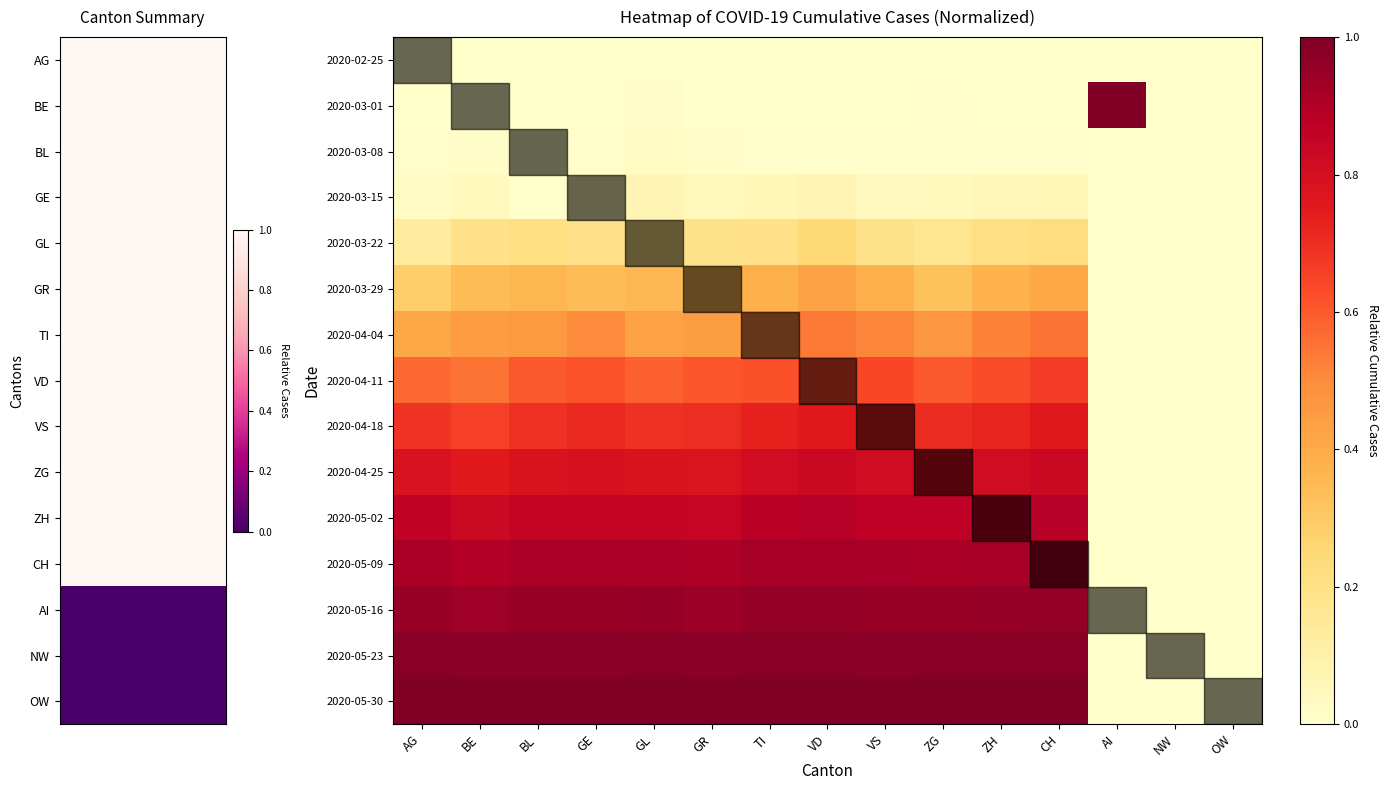

Reading right to left, transcribe all the data shown in this chart.

2020-02-25: OW=0.0	NW=0.0	AI=0.0	CH=0.0	ZH=0.0	ZG=0.0	VS=0.0	VD=0.0	TI=0.0	GR=0.0	GL=0.0	GE=0.0	BL=0.0	BE=0.0	AG=0.0
2020-03-01: OW=0.0	NW=0.0	AI=1.0	CH=0.0	ZH=0.0	ZG=0.0	VS=0.0	VD=0.0	TI=0.0	GR=0.0	GL=0.0	GE=0.0	BL=0.0	BE=0.0	AG=0.0
2020-03-08: OW=0.0	NW=0.0	AI=0.0	CH=0.0	ZH=0.0	ZG=0.0	VS=0.0	VD=0.0	TI=0.0	GR=0.0	GL=0.0	GE=0.0	BL=0.0	BE=0.0	AG=0.0
2020-03-15: OW=0.0	NW=0.0	AI=0.0	CH=0.1	ZH=0.1	ZG=0.0	VS=0.0	VD=0.1	TI=0.1	GR=0.0	GL=0.1	GE=0.1	BL=0.0	BE=0.0	AG=0.0
2020-03-22: OW=0.0	NW=0.0	AI=0.0	CH=0.2	ZH=0.2	ZG=0.2	VS=0.2	VD=0.2	TI=0.2	GR=0.2	GL=0.2	GE=0.2	BL=0.2	BE=0.2	AG=0.1
2020-03-29: OW=0.0	NW=0.0	AI=0.0	CH=0.4	ZH=0.4	ZG=0.3	VS=0.4	VD=0.4	TI=0.4	GR=0.4	GL=0.4	GE=0.3	BL=0.4	BE=0.3	AG=0.3
2020-04-04: OW=0.0	NW=0.0	AI=0.0	CH=0.6	ZH=0.5	ZG=0.5	VS=0.5	VD=0.5	TI=0.5	GR=0.4	GL=0.4	GE=0.5	BL=0.5	BE=0.4	AG=0.4
2020-04-11: OW=0.0	NW=0.0	AI=0.0	CH=0.7	ZH=0.6	ZG=0.6	VS=0.6	VD=0.6	TI=0.6	GR=0.6	GL=0.6	GE=0.6	BL=0.6	BE=0.5	AG=0.6
2020-04-18: OW=0.0	NW=0.0	AI=0.0	CH=0.8	ZH=0.7	ZG=0.7	VS=0.7	VD=0.8	TI=0.7	GR=0.7	GL=0.7	GE=0.7	BL=0.7	BE=0.7	AG=0.7
2020-04-25: OW=0.0	NW=0.0	AI=0.0	CH=0.8	ZH=0.8	ZG=0.8	VS=0.8	VD=0.8	TI=0.8	GR=0.8	GL=0.8	GE=0.8	BL=0.8	BE=0.8	AG=0.8
2020-05-02: OW=0.0	NW=0.0	AI=0.0	CH=0.9	ZH=0.9	ZG=0.9	VS=0.9	VD=0.9	TI=0.9	GR=0.8	GL=0.9	GE=0.9	BL=0.9	BE=0.8	AG=0.9
2020-05-09: OW=0.0	NW=0.0	AI=0.0	CH=0.9	ZH=0.9	ZG=0.9	VS=0.9	VD=0.9	TI=0.9	GR=0.9	GL=0.9	GE=0.9	BL=0.9	BE=0.9	AG=0.9
2020-05-16: OW=0.0	NW=0.0	AI=0.0	CH=1.0	ZH=1.0	ZG=0.9	VS=0.9	VD=1.0	TI=1.0	GR=0.9	GL=1.0	GE=0.9	BL=0.9	BE=0.9	AG=0.9
2020-05-23: OW=0.0	NW=0.0	AI=0.0	CH=1.0	ZH=1.0	ZG=1.0	VS=1.0	VD=1.0	TI=1.0	GR=1.0	GL=1.0	GE=1.0	BL=1.0	BE=1.0	AG=1.0
2020-05-30: OW=0.0	NW=0.0	AI=0.0	CH=1.0	ZH=1.0	ZG=1.0	VS=1.0	VD=1.0	TI=1.0	GR=1.0	GL=1.0	GE=1.0	BL=1.0	BE=1.0	AG=1.0